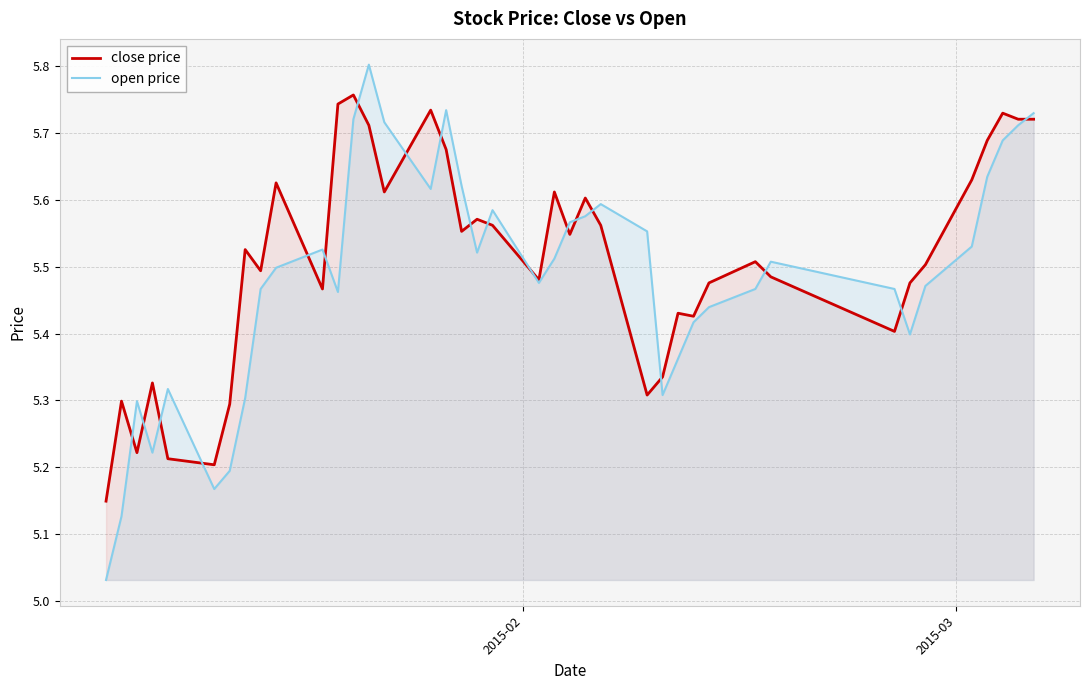

Which series has the largest range (max minus min)?

open price